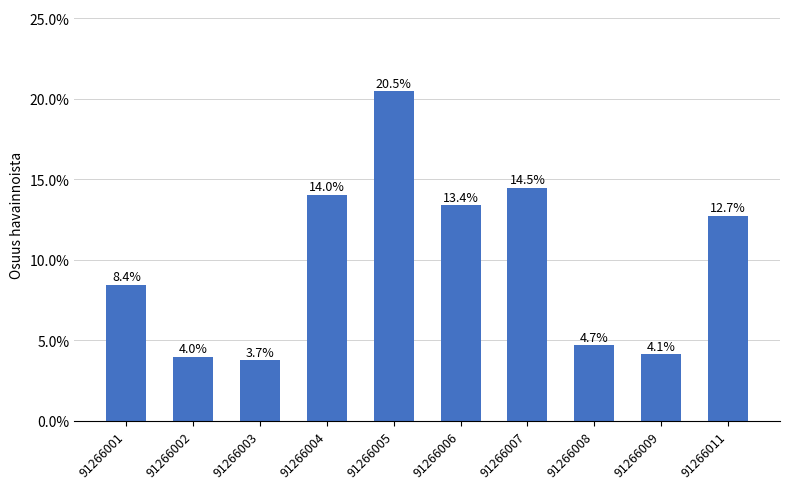

What is the average value?

0.1